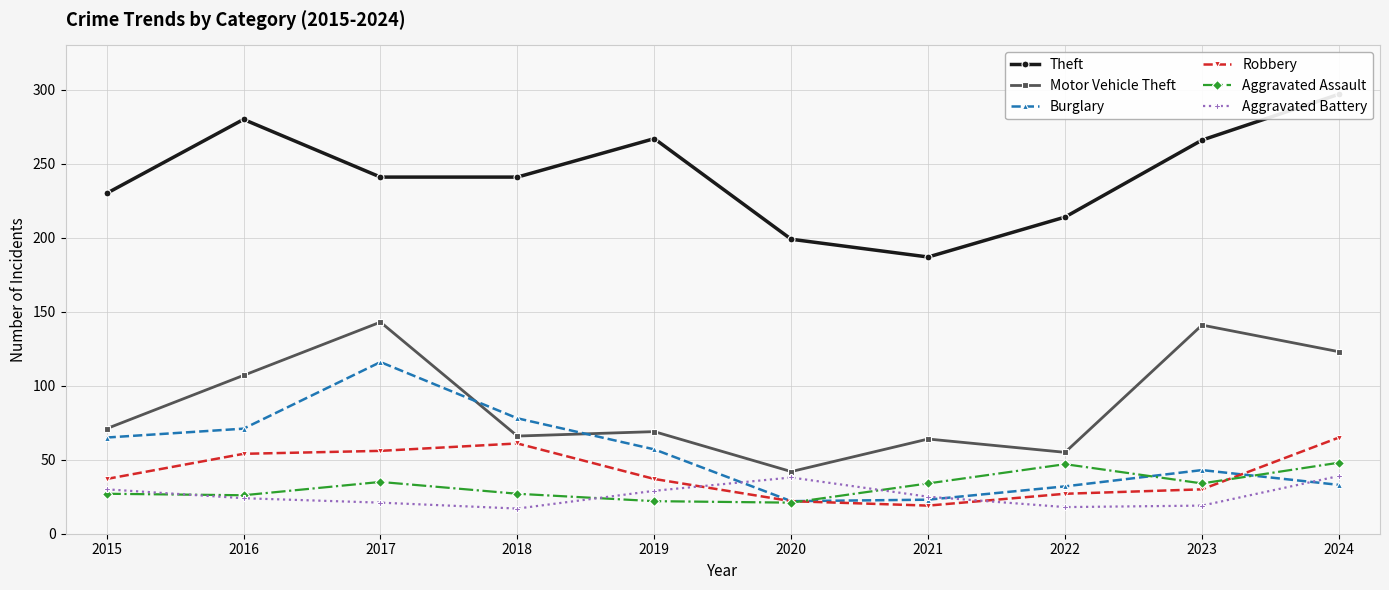

True or false: Burglary and Theft intersect in this chart.

False